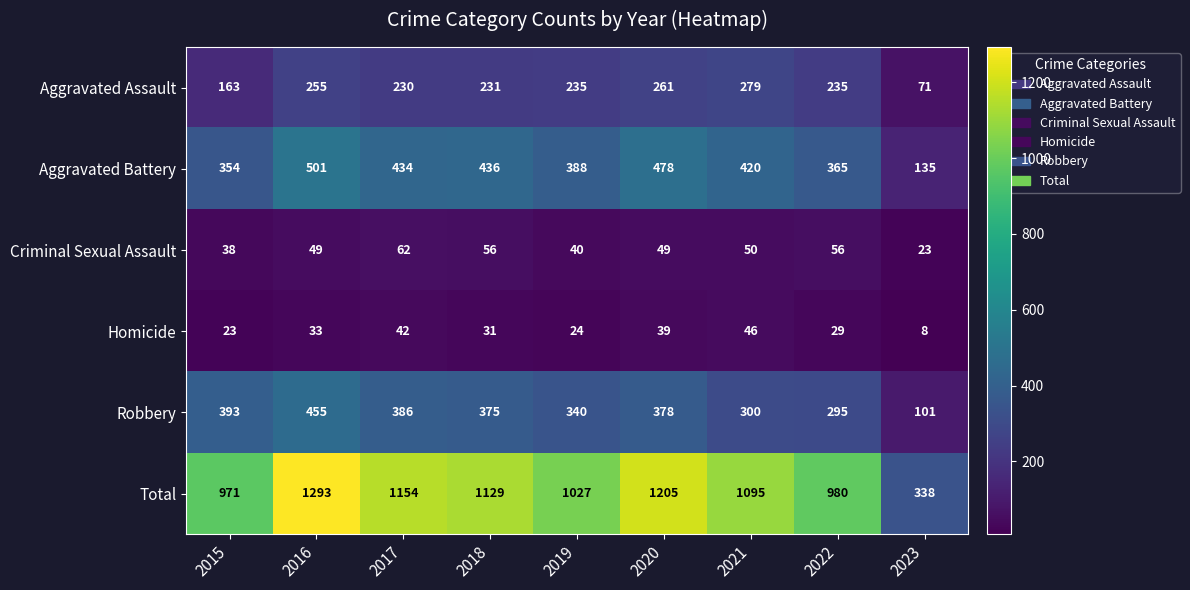

Which series changed the most between 2019 and 2021?

Total